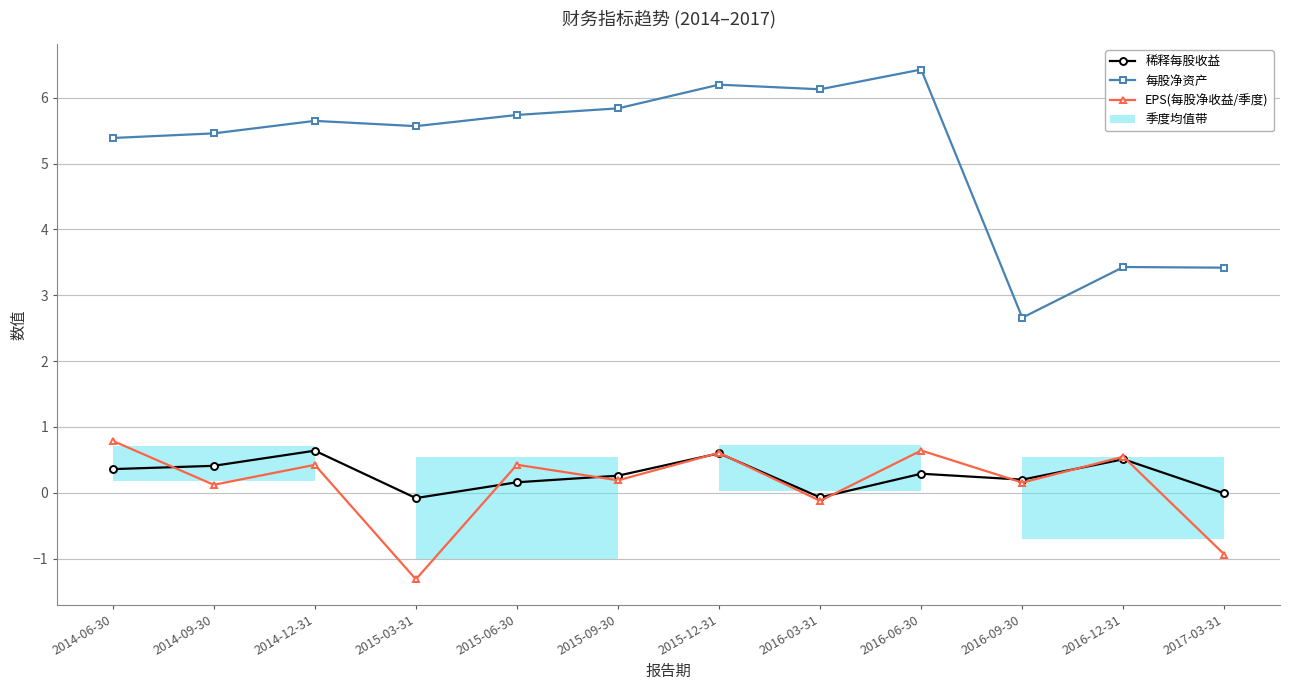

True or false: 每股净资产 and EPS(每股净收益/季度) intersect in this chart.

False